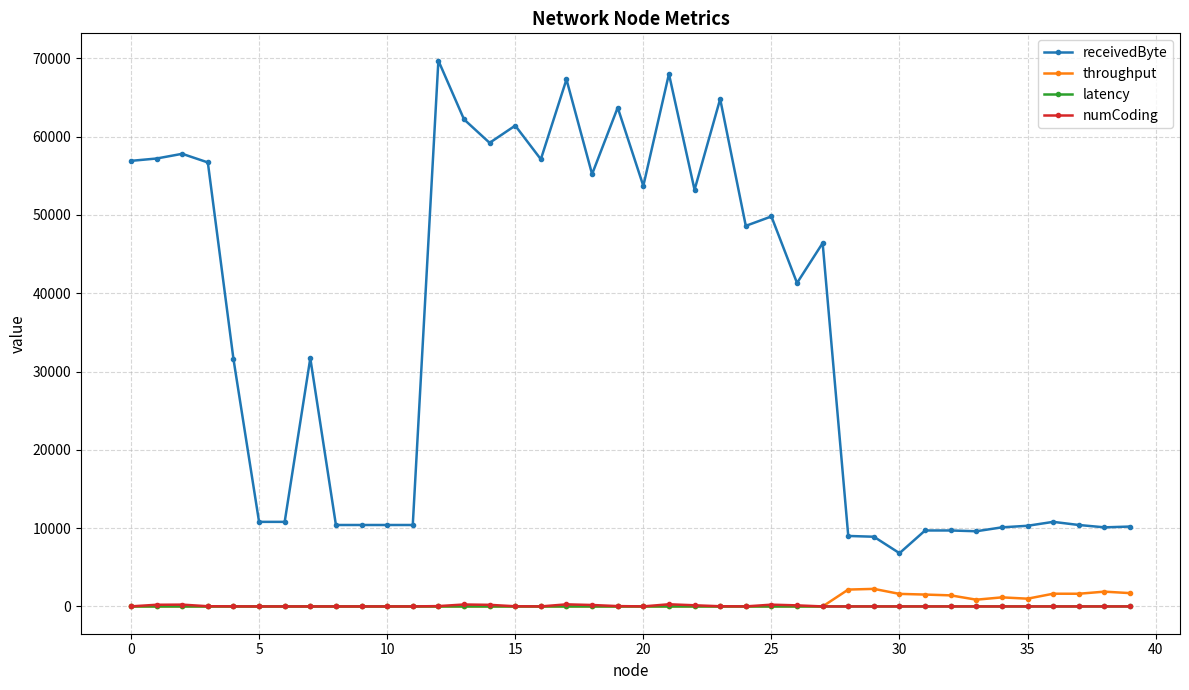

Which series has the largest total across all categories?

receivedByte